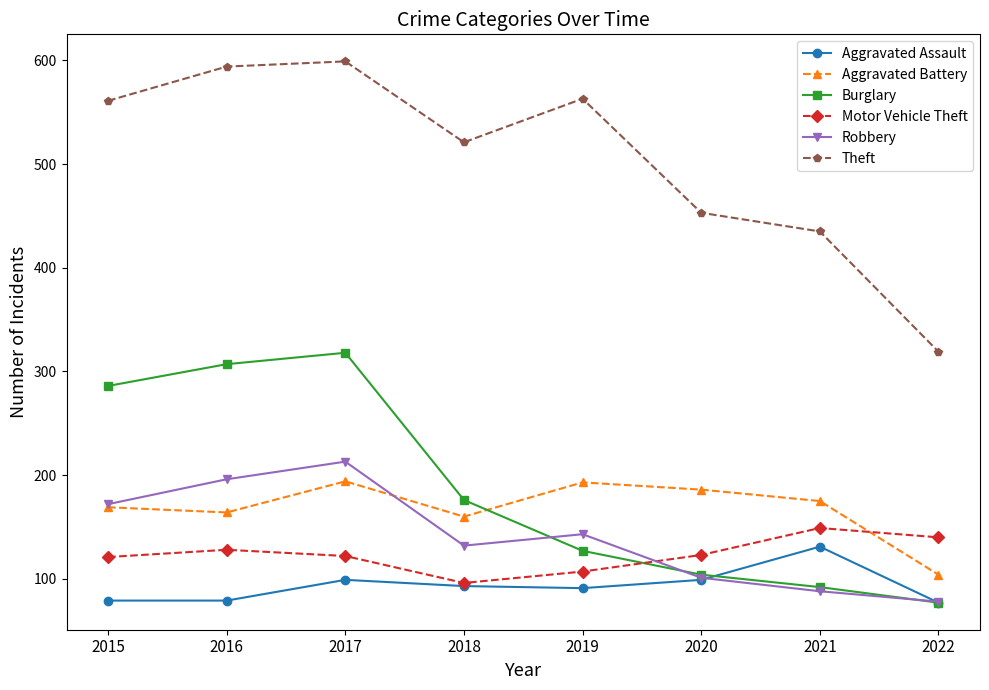

How many categories are shown in the chart?

8